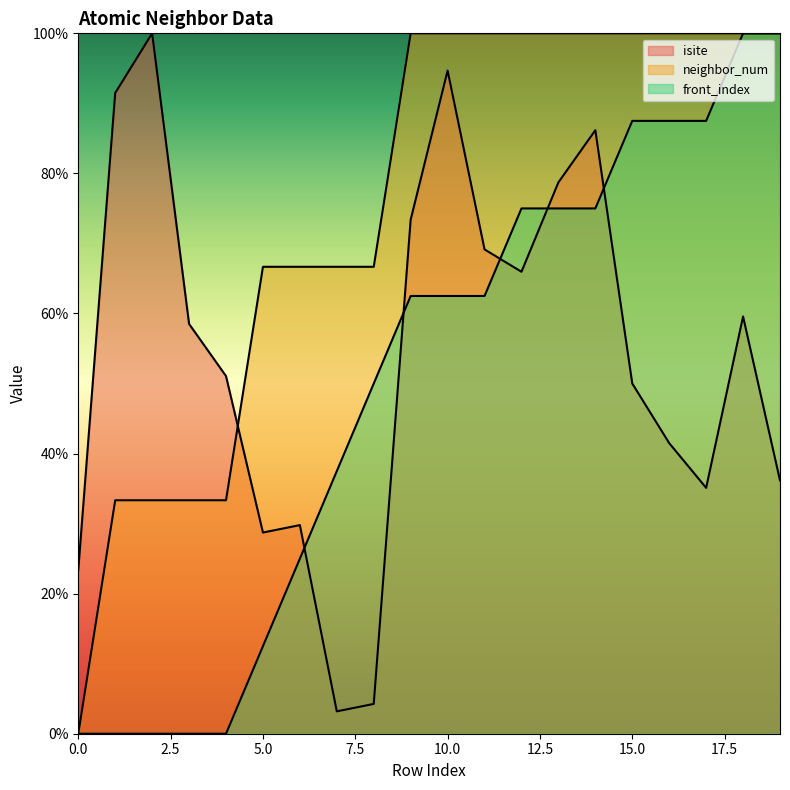

What is the greatest value displayed?

100.0